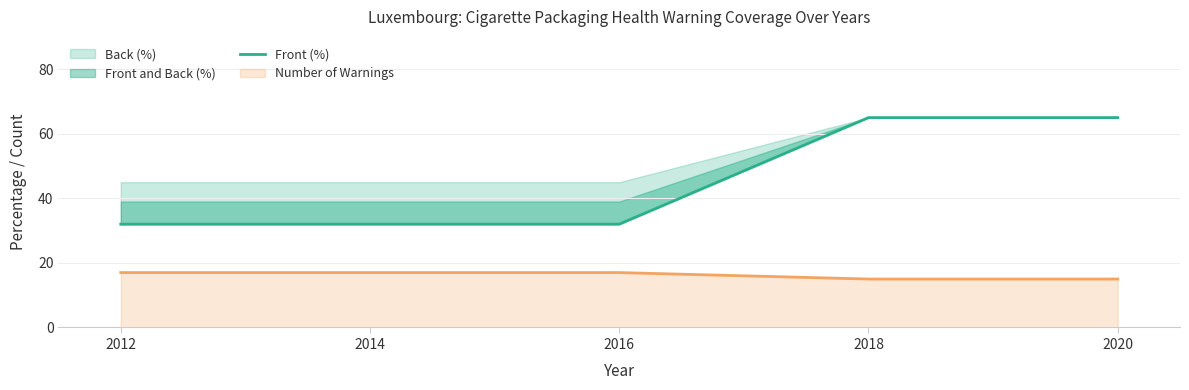

At which category does the chart reach its minimum across all series?

2012